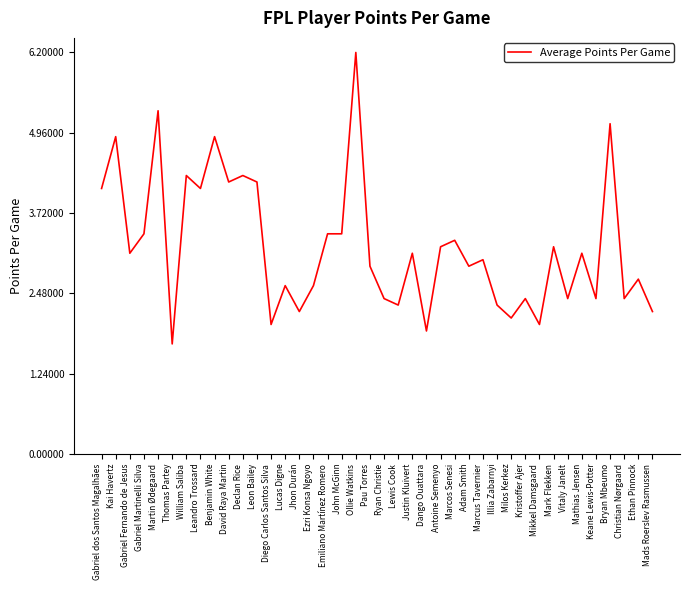

What is the difference between the second highest and minimum values?

3.6